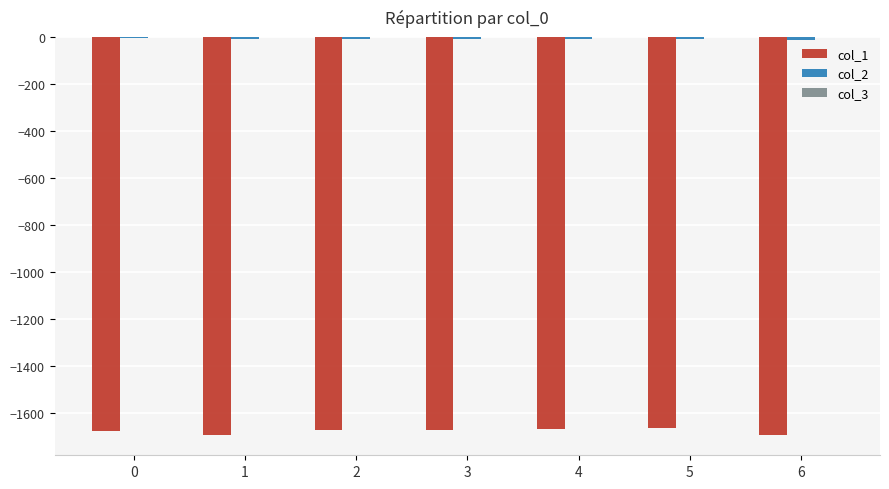

Reading left to right, what are all the values shown in this chart?

col_1: 0=-1675.5	1=-1691.7	2=-1674.1	3=-1671.4	4=-1667.9	5=-1662.1	6=-1695.2
col_2: 0=-6.1	1=-10.4	2=-9.0	3=-8.3	4=-8.4	5=-8.3	6=-10.7
col_3: 0=-0.3	1=-0.0	2=-0.1	3=-0.1	4=-0.1	5=-0.1	6=-0.0